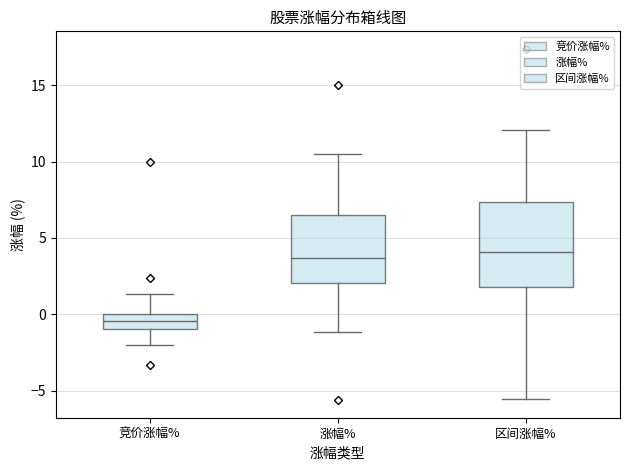

Reading left to right, read every box against the y-axis: the position of its median line, the range the box covers, and the ends of its whiskers. The values are not printed on the chart, so give them approximately, as read against the axis.

竞价涨幅%: median -0.5, box -1.0 to 0.0, whiskers -2.0 to 1.5
涨幅%: median 3.5, box 2.0 to 6.5, whiskers -1.0 to 10.5
区间涨幅%: median 4.0, box 2.0 to 7.5, whiskers -5.5 to 12.0